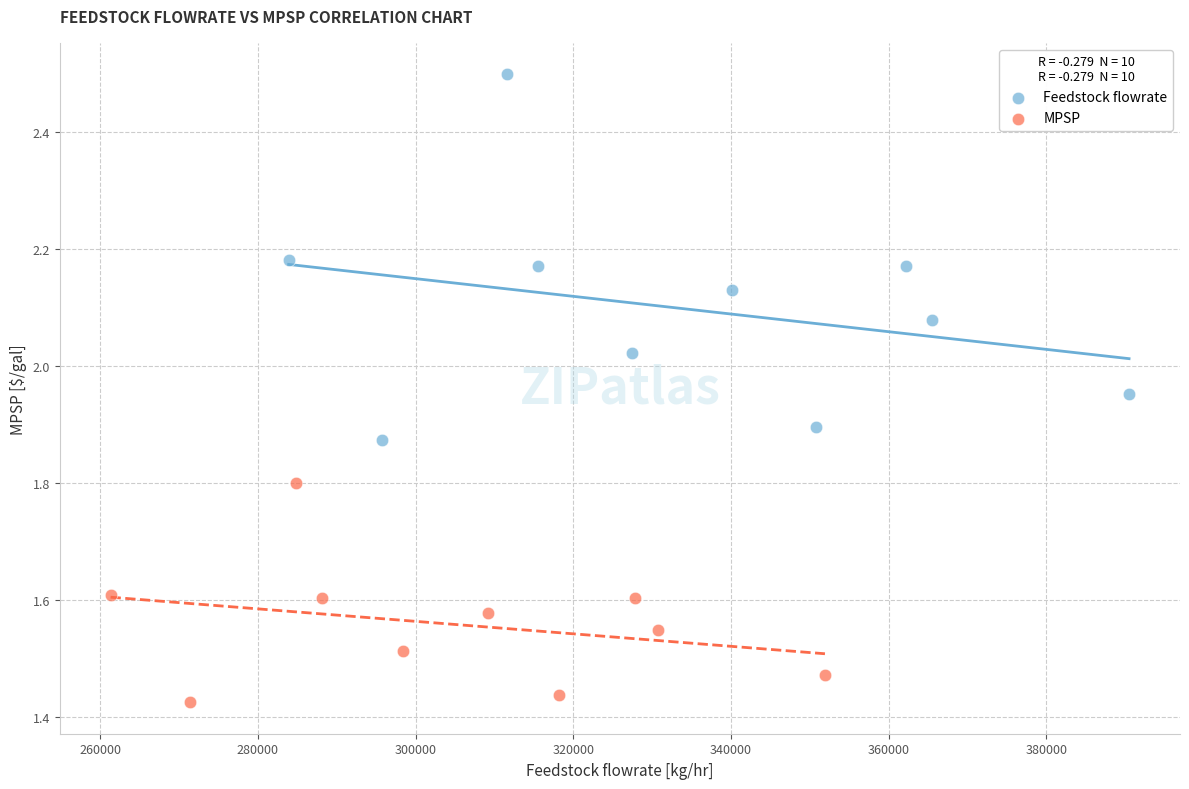

Which series has the widest spread of Y values?

Feedstock flowrate